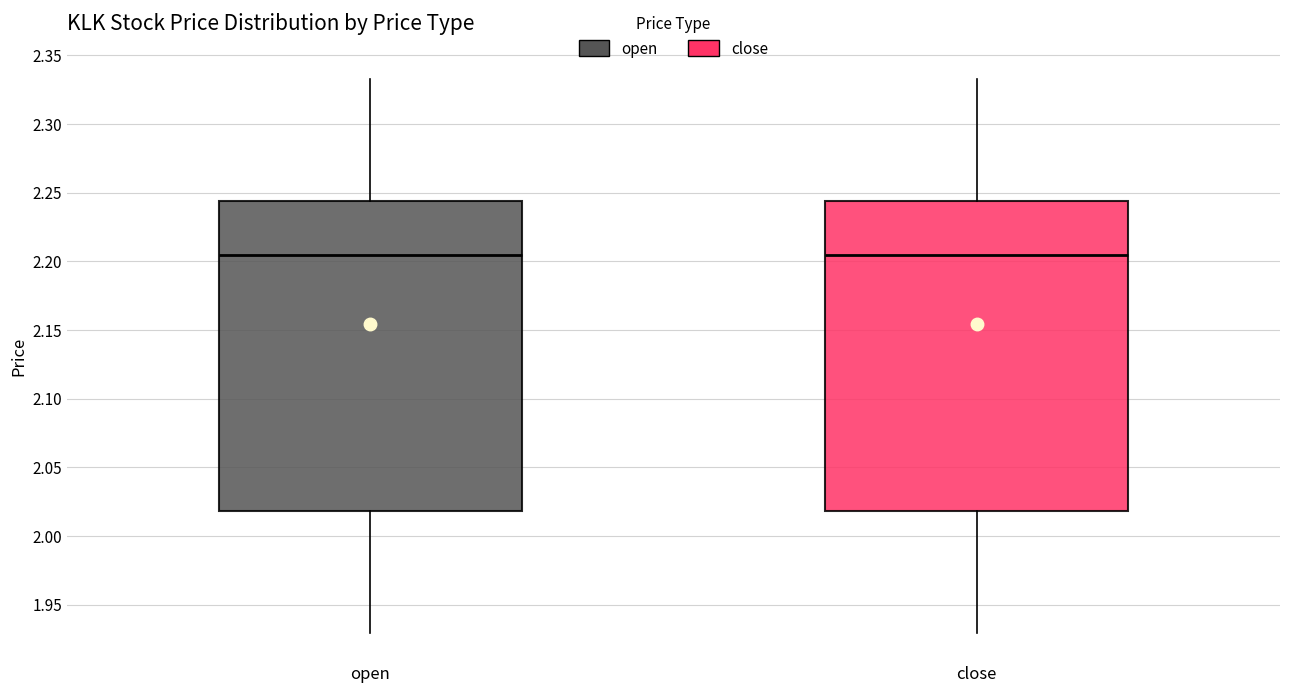

Reading left to right, transcribe this box plot: for each box, give where its median line is, the range the box spans, and where its two whiskers end, as read against the y-axis. The values are not printed on the chart, so give them approximately, as read against the axis.

open: median 2.205, box 2.020 to 2.245, whiskers 1.930 to 2.335
close: median 2.205, box 2.020 to 2.245, whiskers 1.930 to 2.335